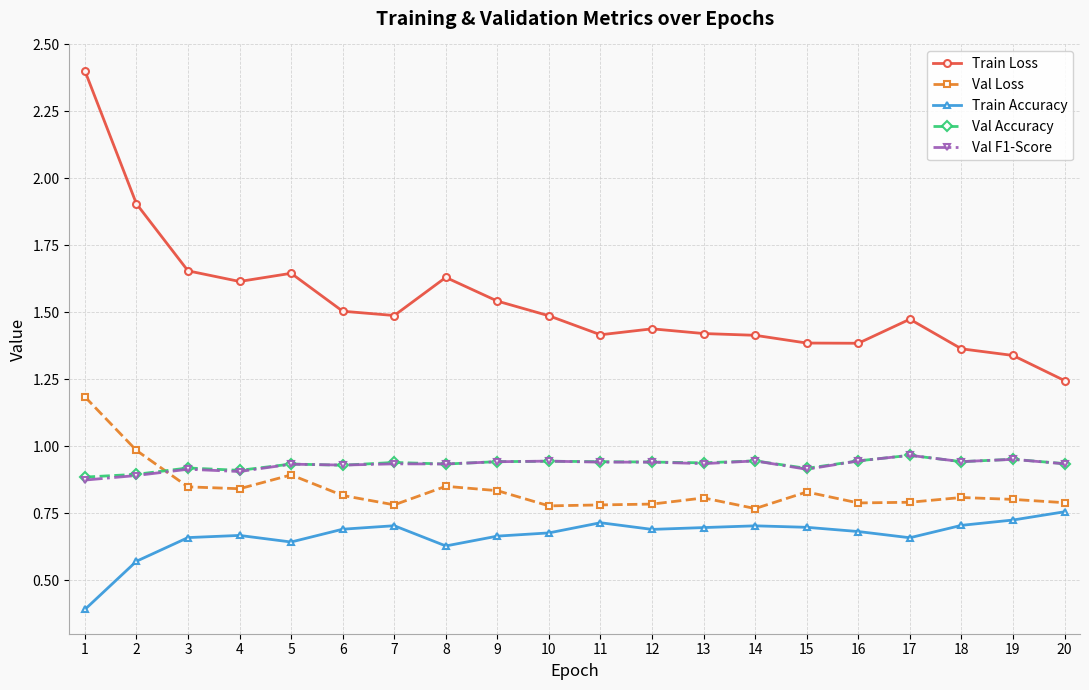

What is the sum of all Val F1-Score values?

18.6